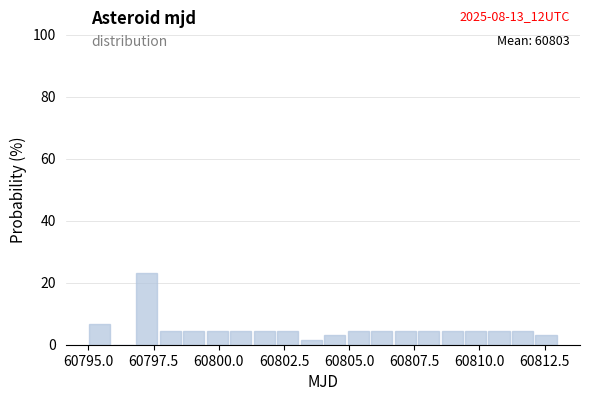

Around what value on the x-axis is the tallest bar? Give the approximate position of its centre, as read against the axis.

60797.0